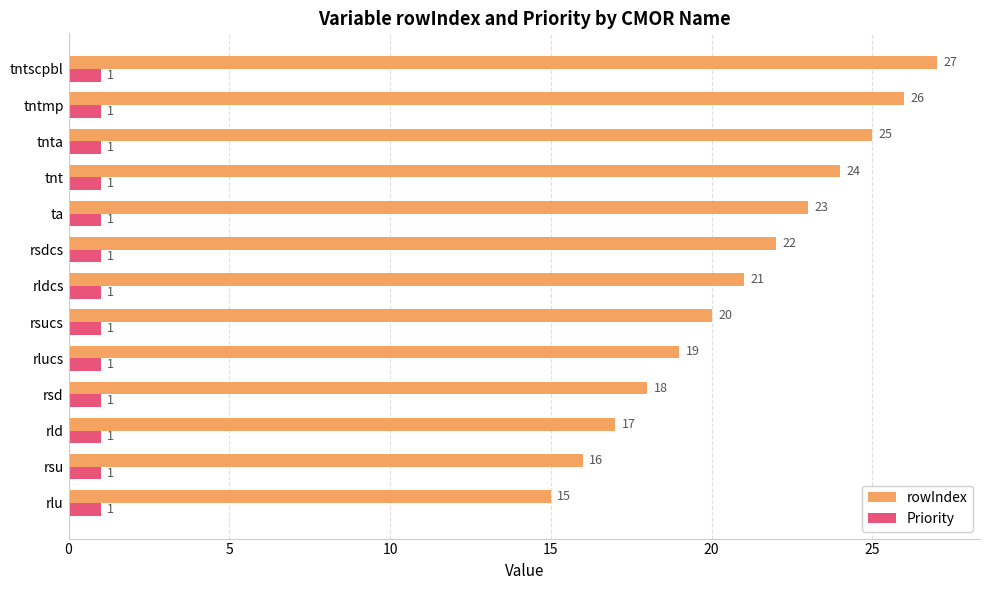

List the series in order of their peak value, lowest first.

Priority, rowIndex